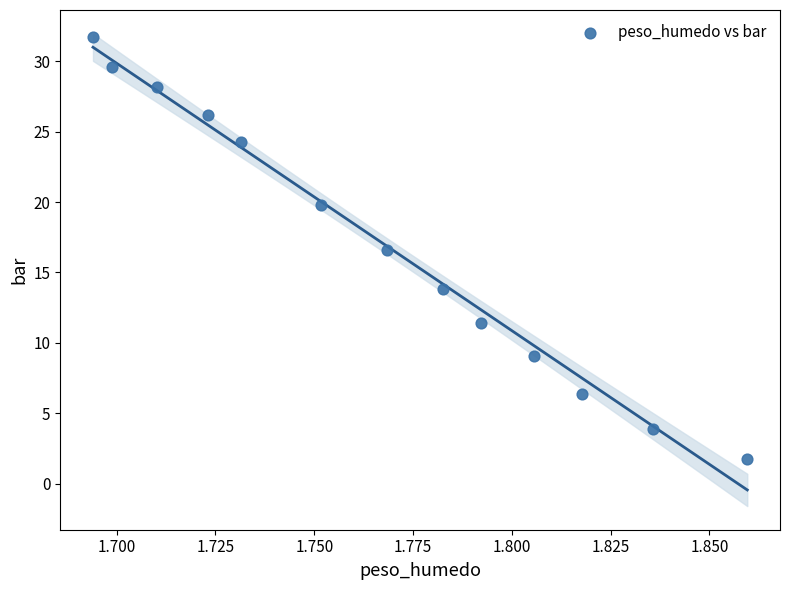

What Y value in the scatter plot is closest to 16?

16.6